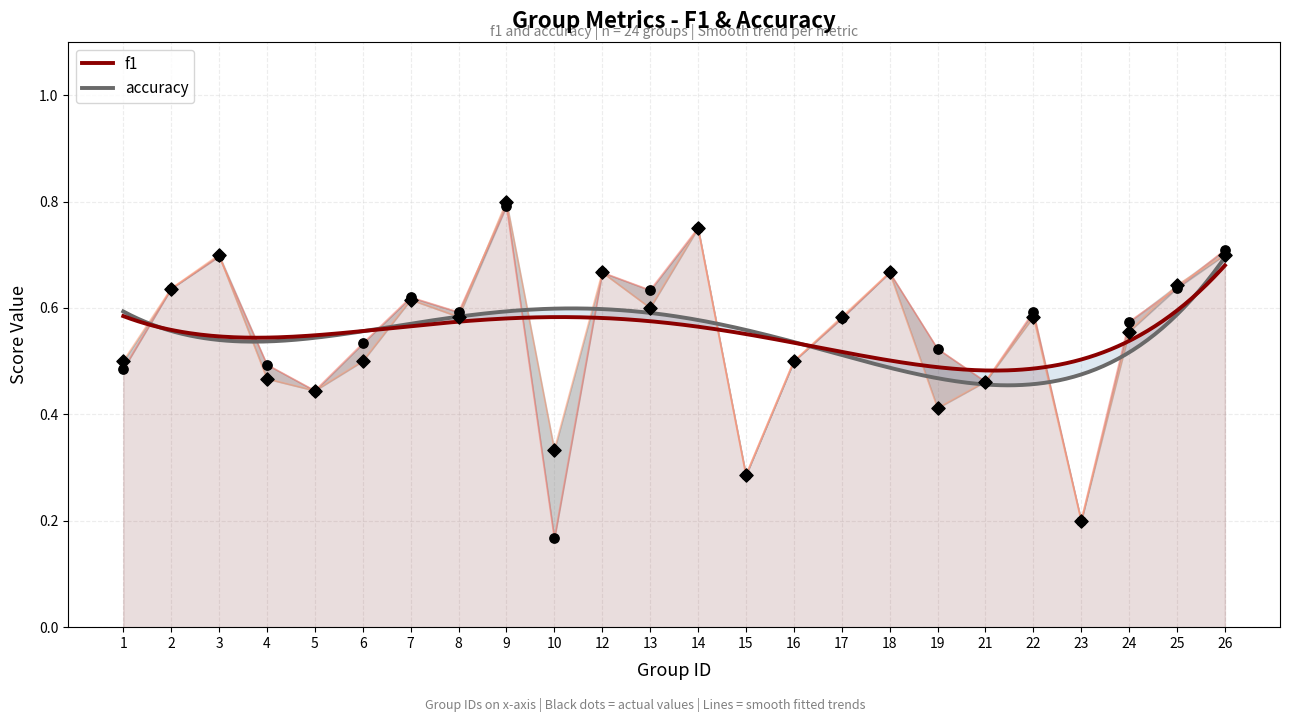

What are all the series names shown in the legend?

f1, accuracy